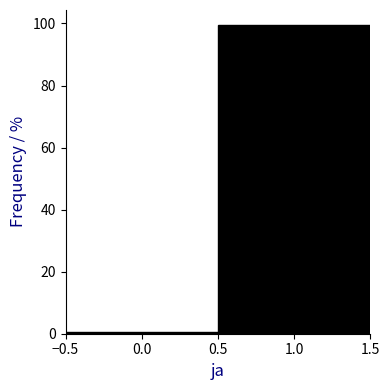

How tall is the bar that spans 0.5 to 1.5 on the x-axis? The values are not printed on the chart, so give them approximately, as read against the axis.

100